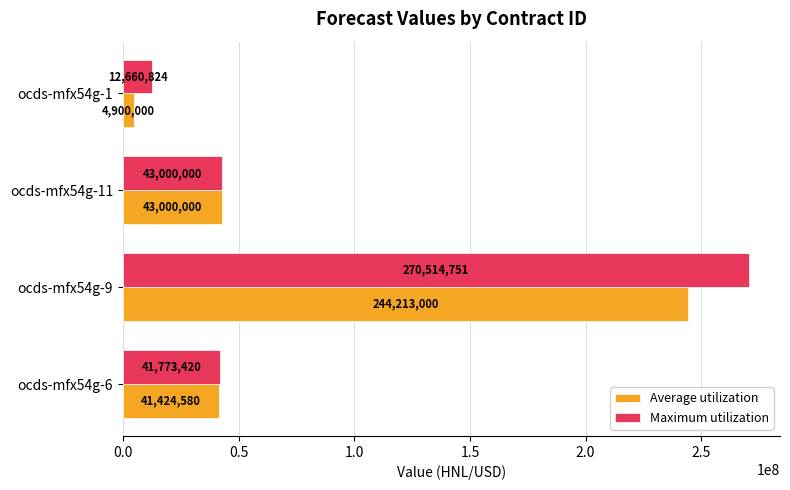

What is the average value of the Average utilization series?

83384395